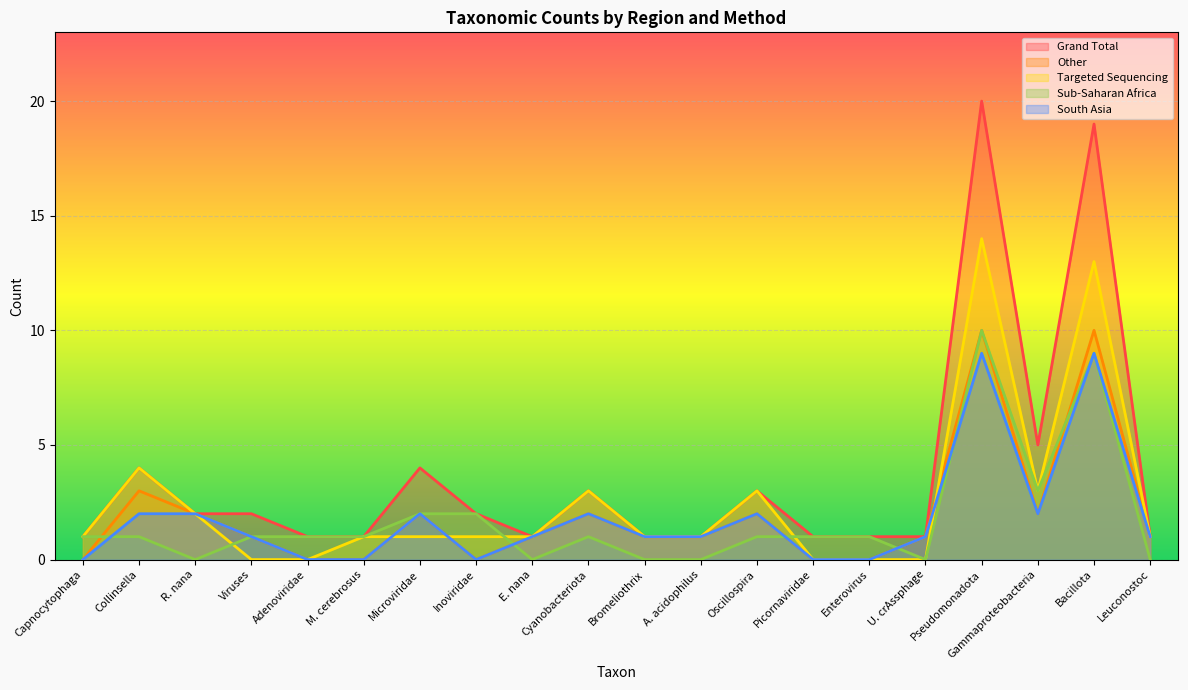

At how many categories does at least one series exceed 9?

2